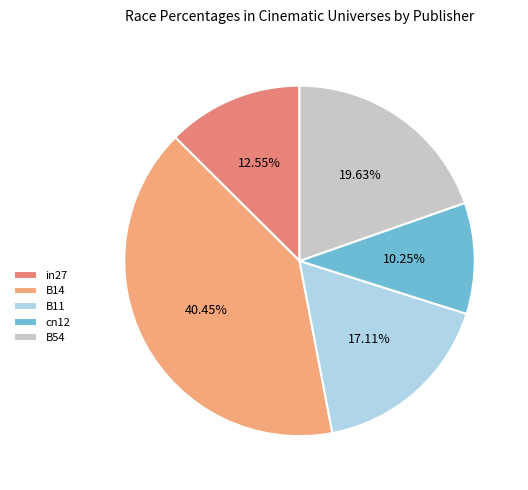

Count the number of slices in the pie.

5